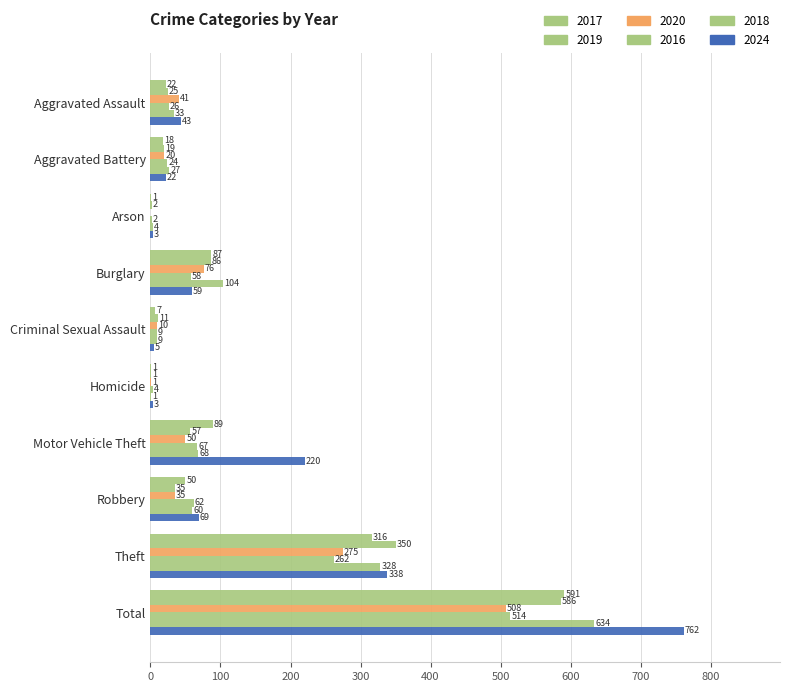

Reading left to right, extract all data points from this chart.

2017: Aggravated Assault=22	Aggravated Battery=18	Arson=1	Burglary=87	Criminal Sexual Assault=7	Homicide=1	Motor Vehicle Theft=89	Robbery=50	Theft=316	Total=591
2019: Aggravated Assault=25	Aggravated Battery=19	Arson=2	Burglary=86	Criminal Sexual Assault=11	Homicide=1	Motor Vehicle Theft=57	Robbery=35	Theft=350	Total=586
2020: Aggravated Assault=41	Aggravated Battery=20	Arson=0	Burglary=76	Criminal Sexual Assault=10	Homicide=1	Motor Vehicle Theft=50	Robbery=35	Theft=275	Total=508
2016: Aggravated Assault=26	Aggravated Battery=24	Arson=2	Burglary=58	Criminal Sexual Assault=9	Homicide=4	Motor Vehicle Theft=67	Robbery=62	Theft=262	Total=514
2018: Aggravated Assault=33	Aggravated Battery=27	Arson=4	Burglary=104	Criminal Sexual Assault=9	Homicide=1	Motor Vehicle Theft=68	Robbery=60	Theft=328	Total=634
2024: Aggravated Assault=43	Aggravated Battery=22	Arson=3	Burglary=59	Criminal Sexual Assault=5	Homicide=3	Motor Vehicle Theft=220	Robbery=69	Theft=338	Total=762